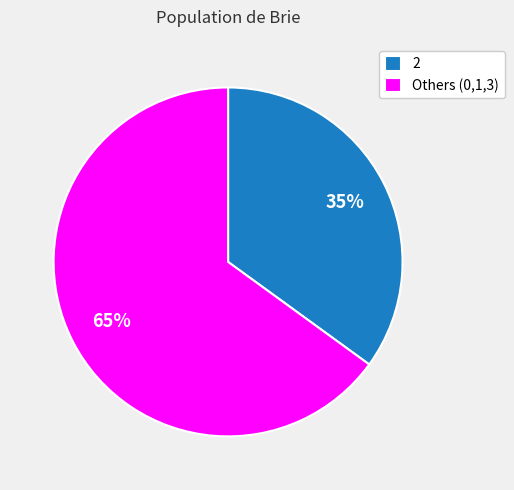

The 2 slice represents 47% of the pie. True or false?

False